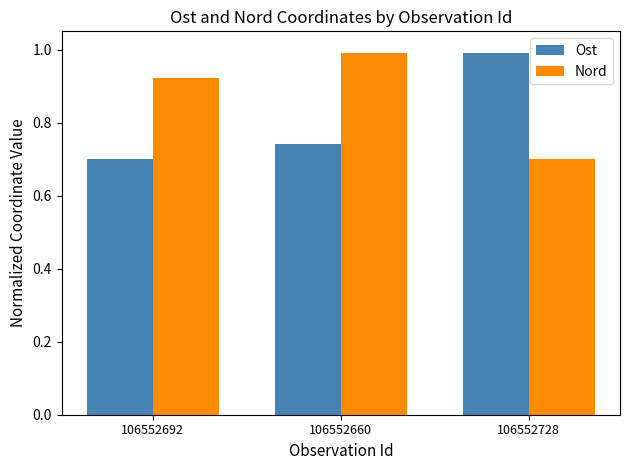

At which label is Ost closest to 0?

106552692